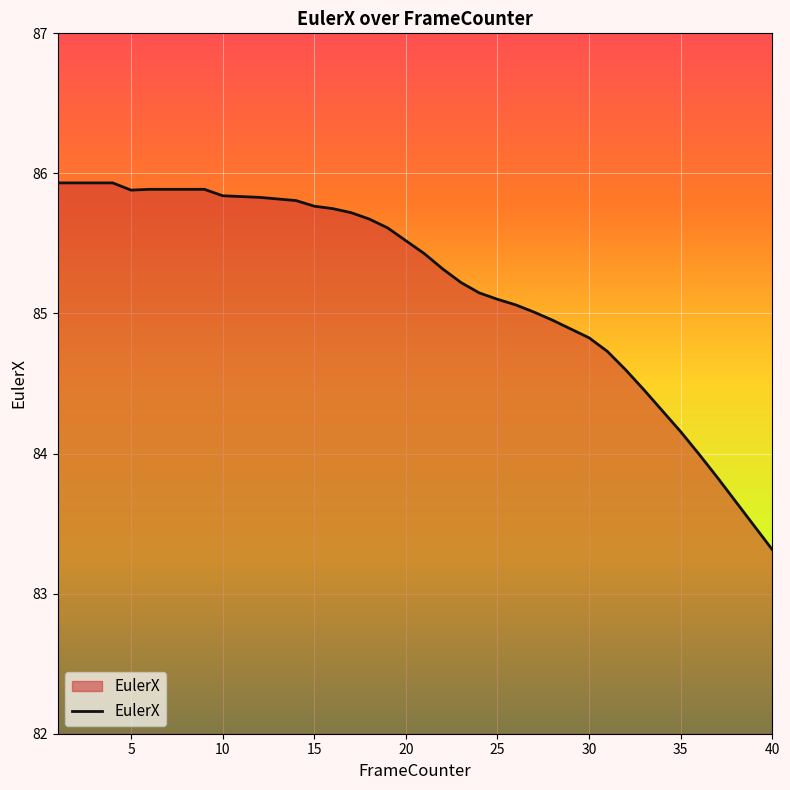

What is the difference between the maximum and minimum values?

2.6